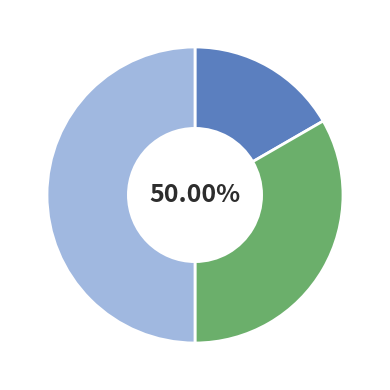

Which has a higher value, There are hidden sheets distracting or tab names should be descriptive yet brief?

tab names should be descriptive yet brief